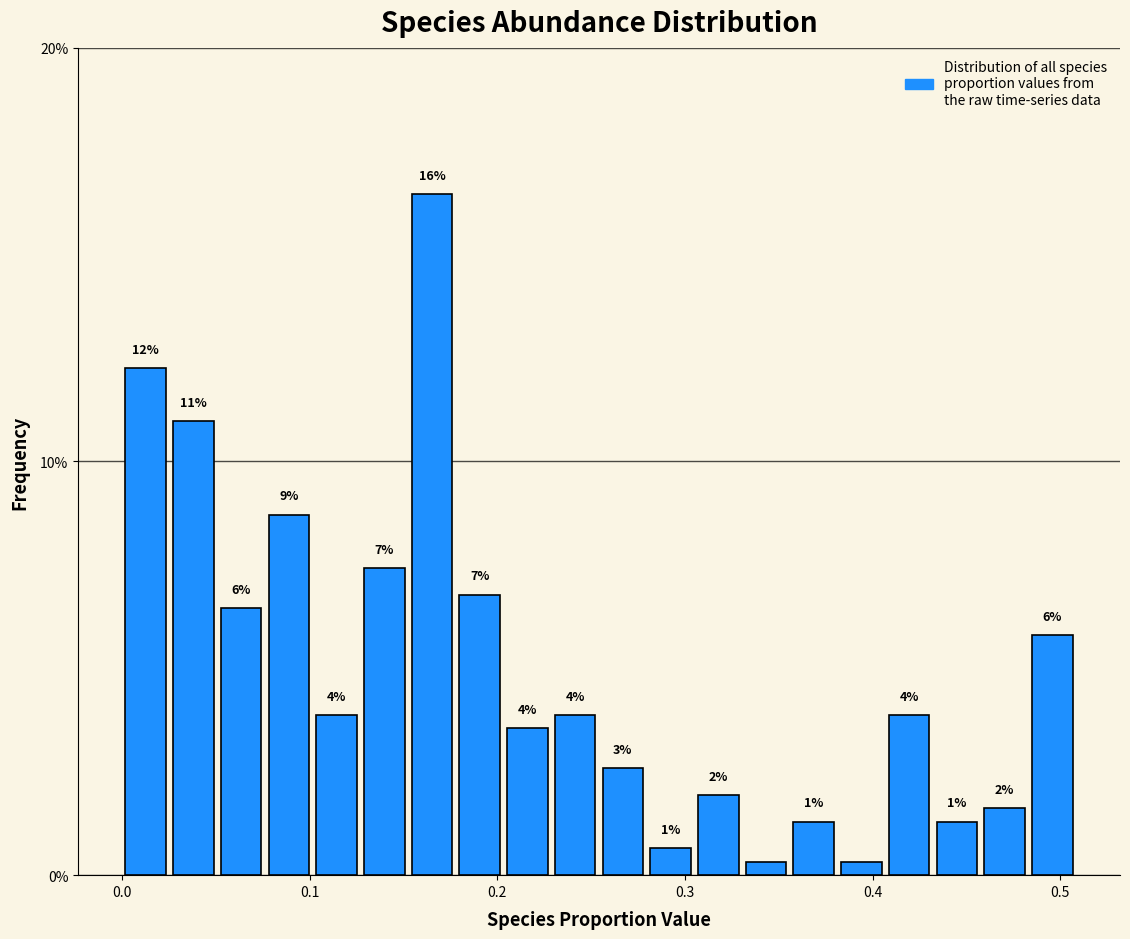

Read against the x-axis, roughly where is the centre of the tallest bar?

0.17